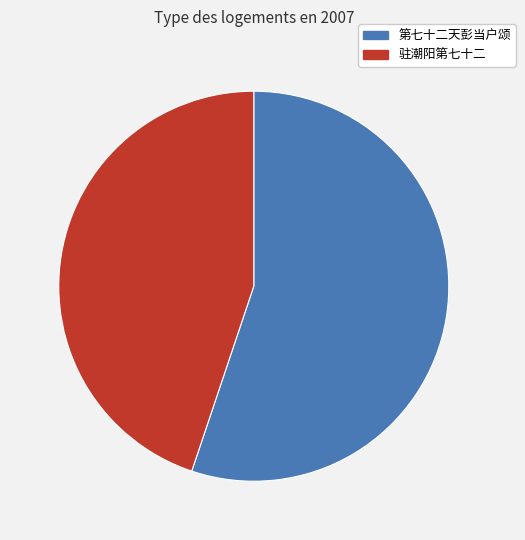

What is the ratio of the value at 驻潮阳第七十二 to the value at 第七十二天彭当户颂?

0.8